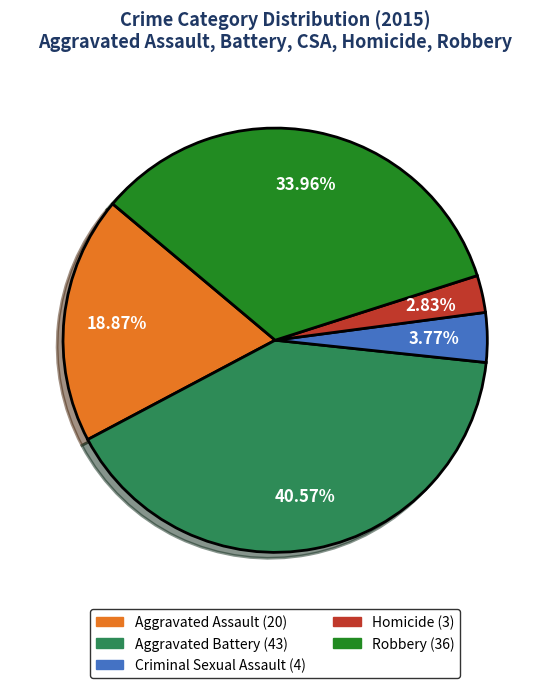

What percentage is the Robbery slice, to the nearest percent?

34%